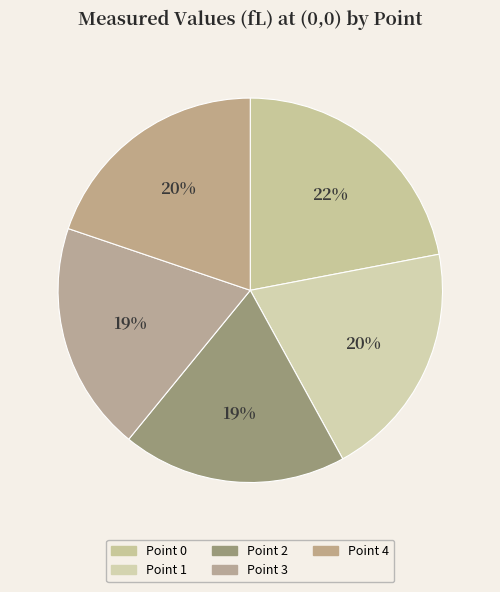

Count the number of slices in the pie.

5